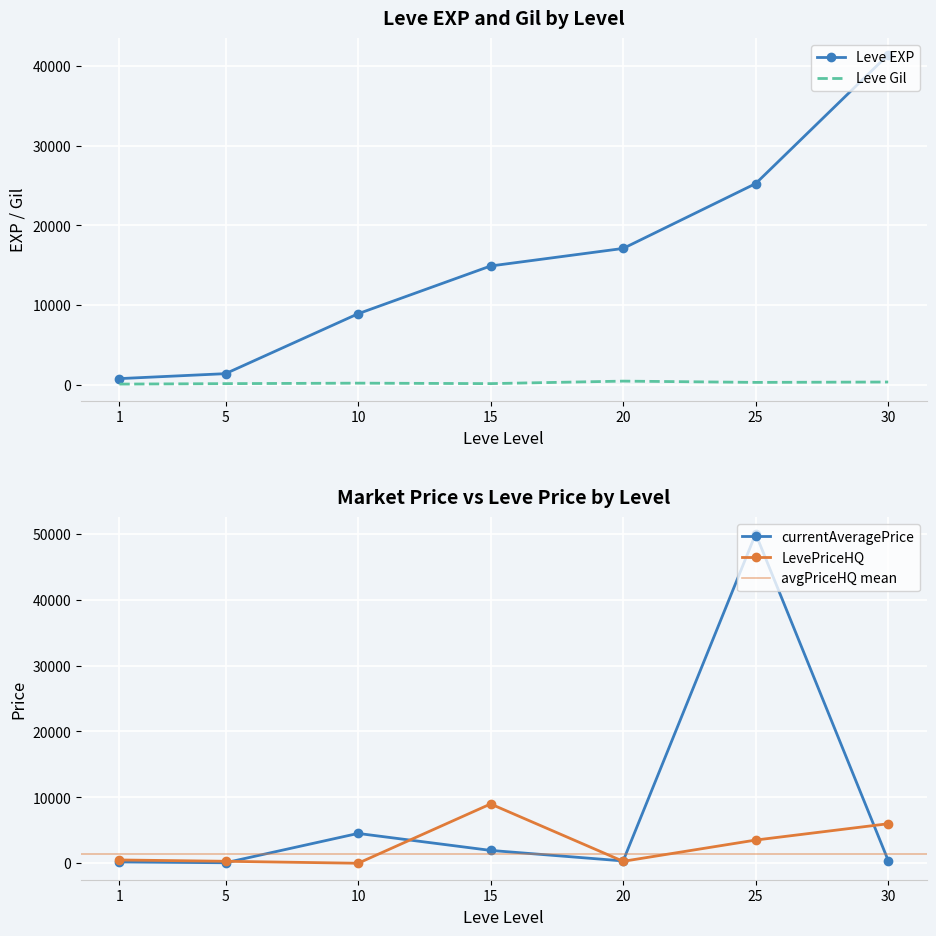

Which label corresponds to the smallest value in the chart?

10